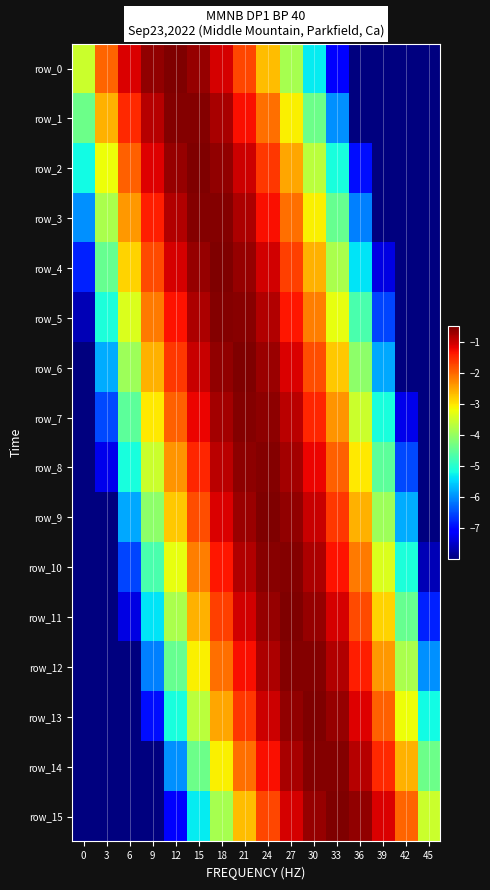

What is the average value of the row_0 series?

-3.9